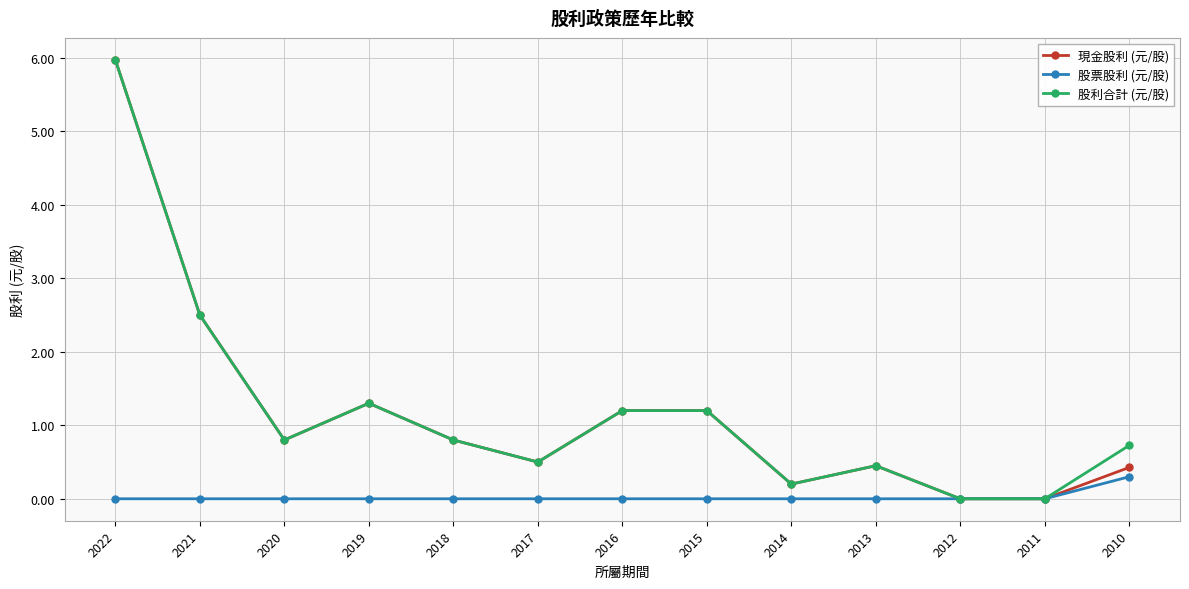

What is the spread (max minus min) of values at 2020?

0.8